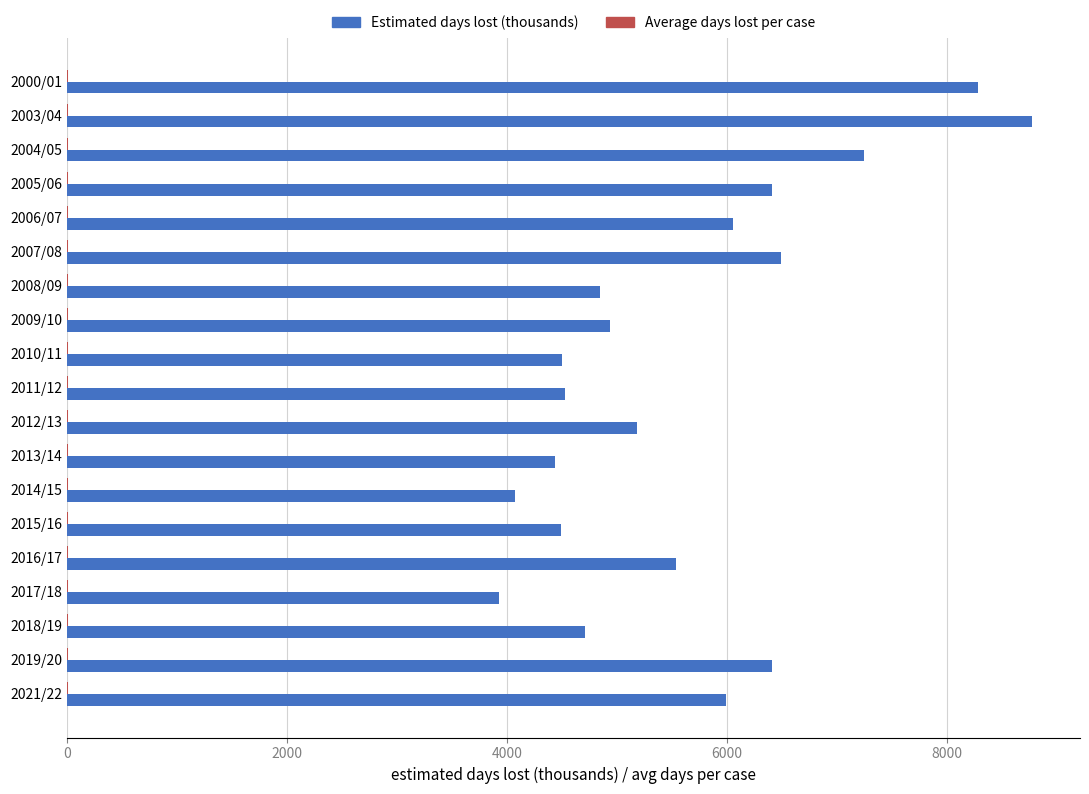

What is the greatest value displayed?

8772.0